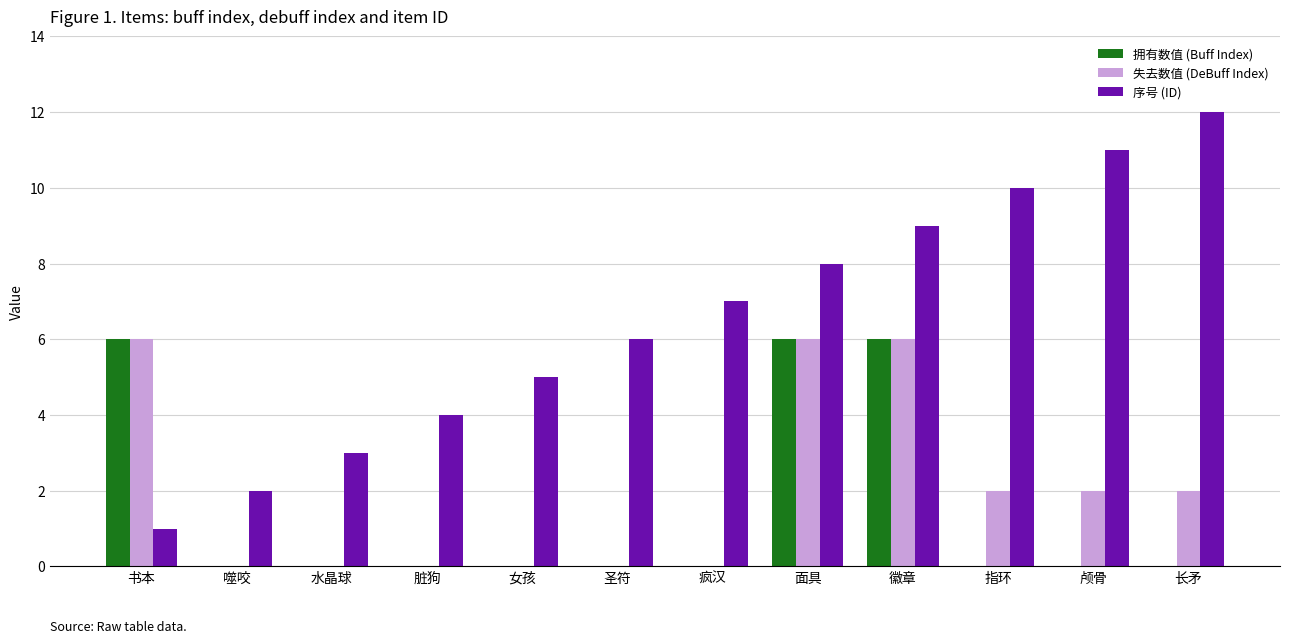

Reading right to left, what are all the values shown in this chart?

拥有数值 (Buff Index): 长矛=0	颅骨=0	指环=0	徽章=6	面具=6	疯汉=0	圣符=0	女孩=0	脏狗=0	水晶球=0	噬咬=0	书本=6
失去数值 (DeBuff Index): 长矛=2	颅骨=2	指环=2	徽章=6	面具=6	疯汉=0	圣符=0	女孩=0	脏狗=0	水晶球=0	噬咬=0	书本=6
序号 (ID): 长矛=12	颅骨=11	指环=10	徽章=9	面具=8	疯汉=7	圣符=6	女孩=5	脏狗=4	水晶球=3	噬咬=2	书本=1